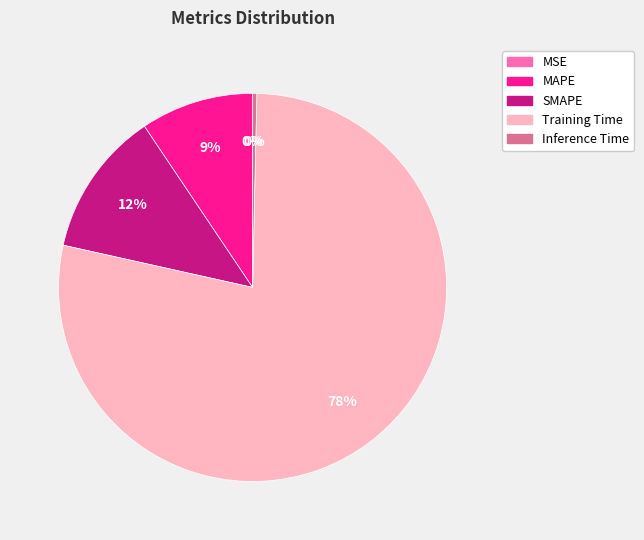

Is there a majority slice in this chart?

Yes